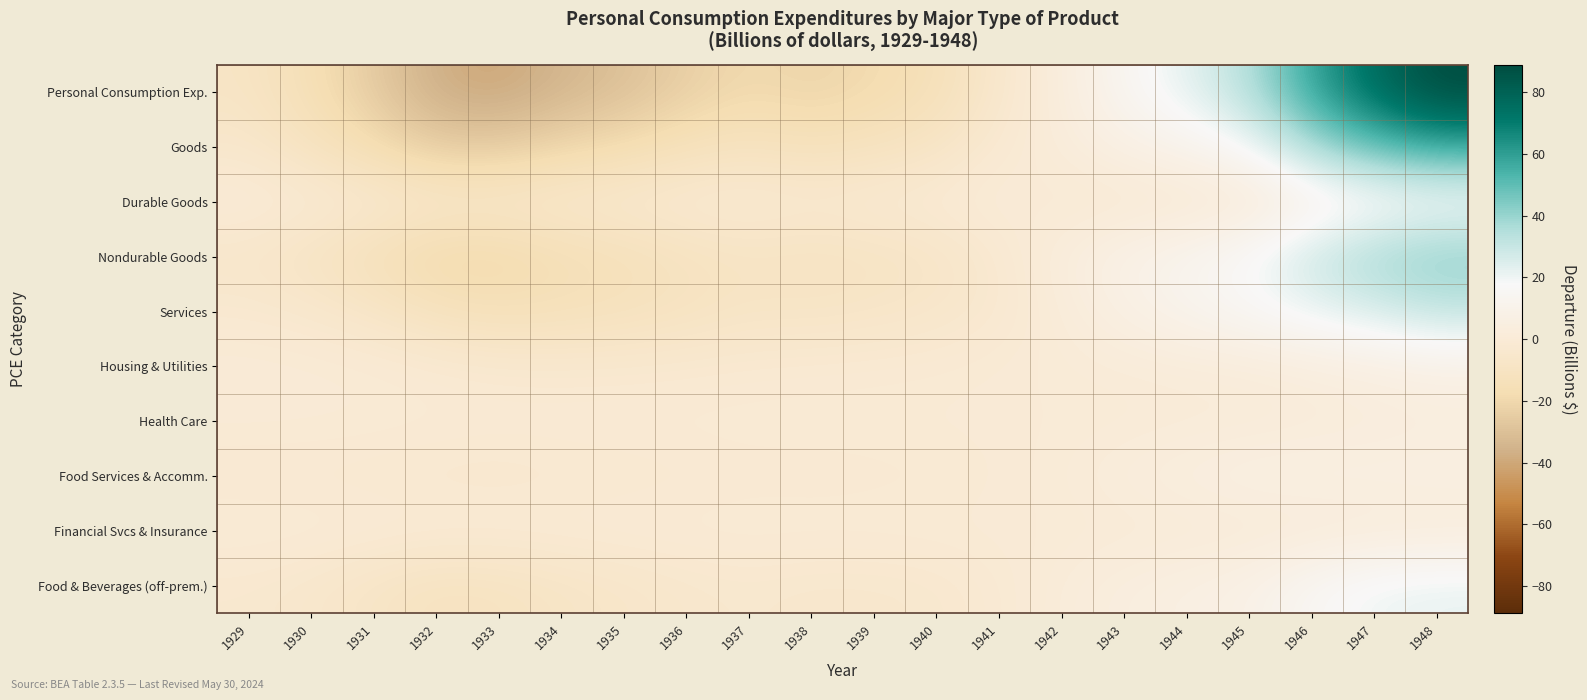

Which has a higher value, 1941 or 1930?

1941